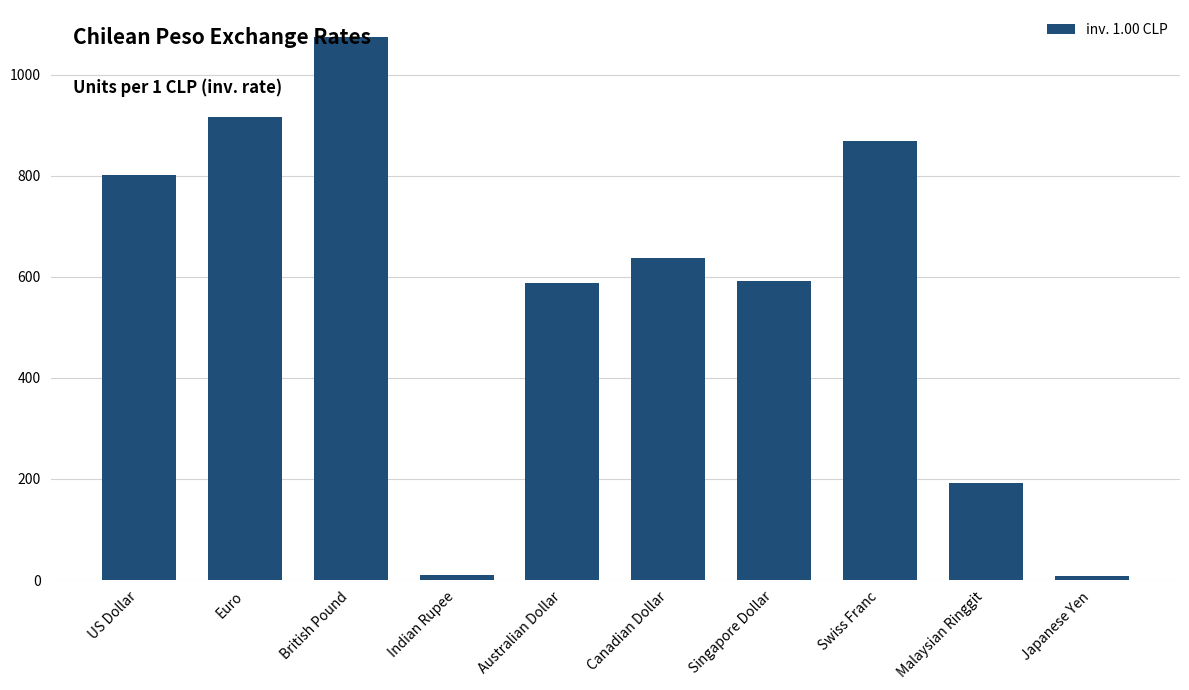

What is the maximum value shown in the chart?

1074.2